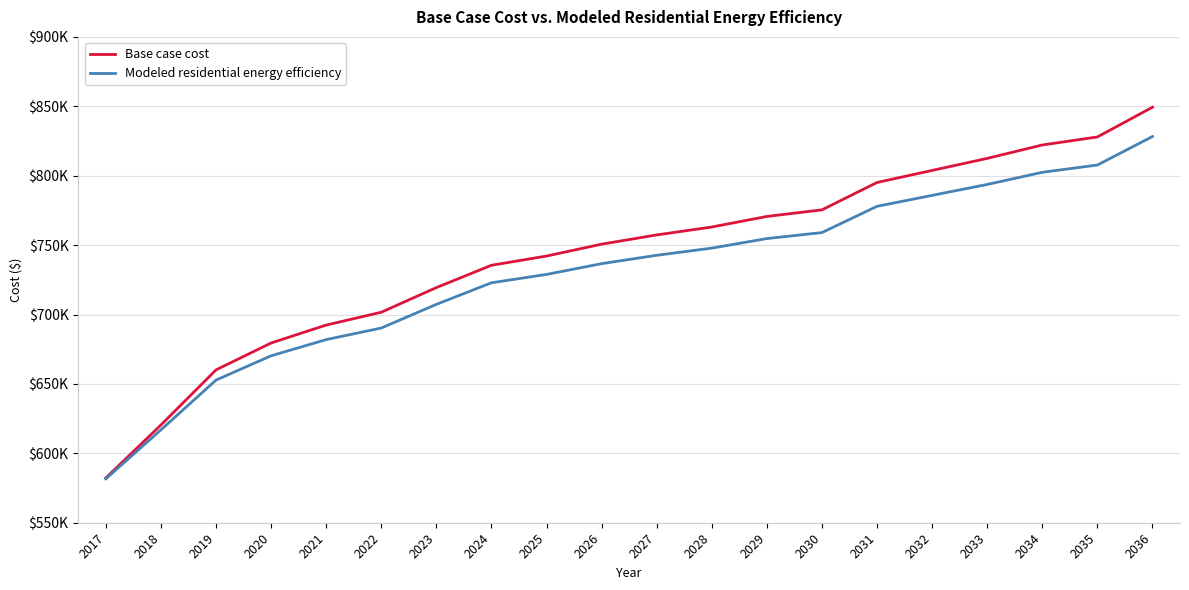

What are all the series names shown in the legend?

Base case cost, Modeled residential energy efficiency